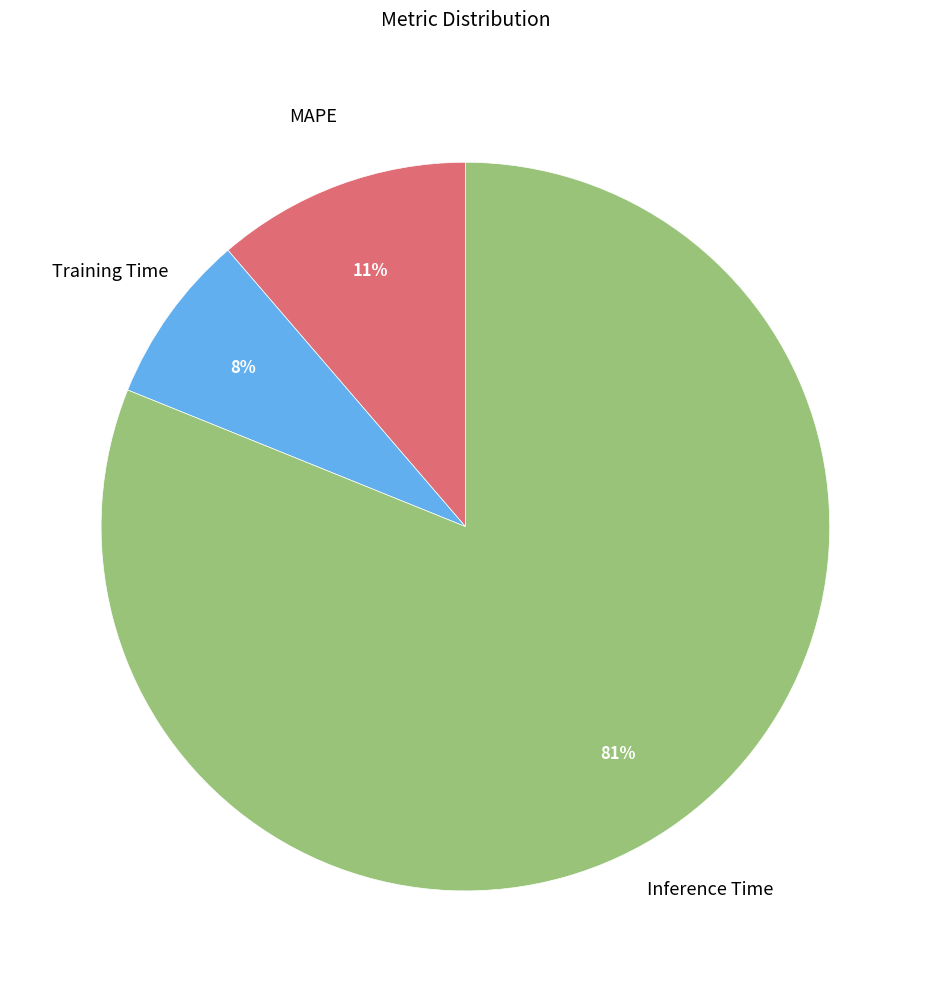

Does any single category account for the majority?

Yes